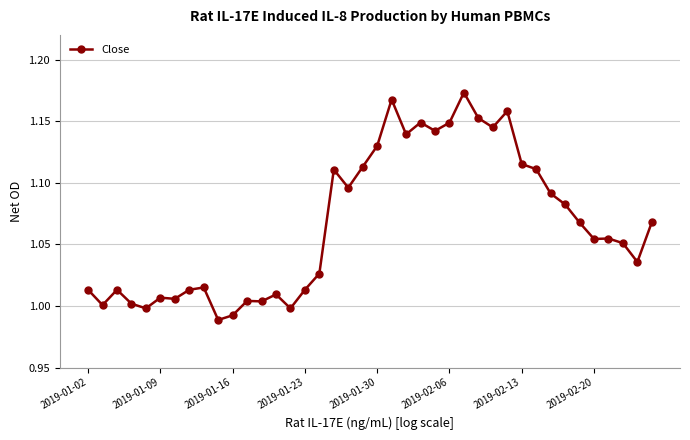

How many categories are shown in the chart?

40